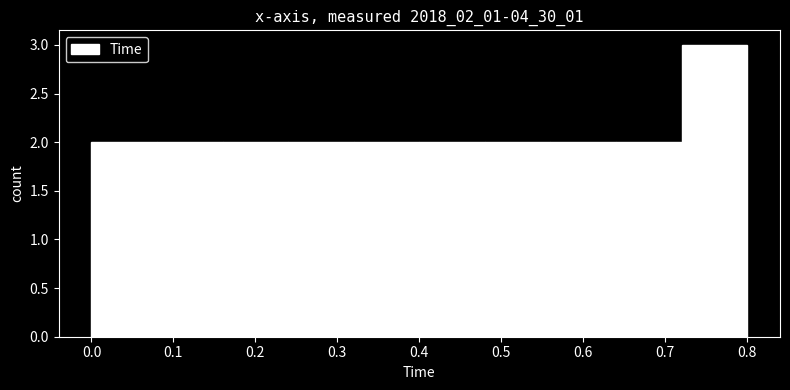

Reading left to right, transcribe this chart: for each bar, give the range it covers on the x-axis and its height. The values are not printed on the chart, so give them approximately, as read against the axis.

0.00 to 0.08: 2
0.08 to 0.16: 2
0.16 to 0.24: 2
0.24 to 0.32: 2
0.32 to 0.40: 2
0.40 to 0.48: 2
0.48 to 0.56: 2
0.56 to 0.64: 2
0.64 to 0.72: 2
0.72 to 0.80: 3